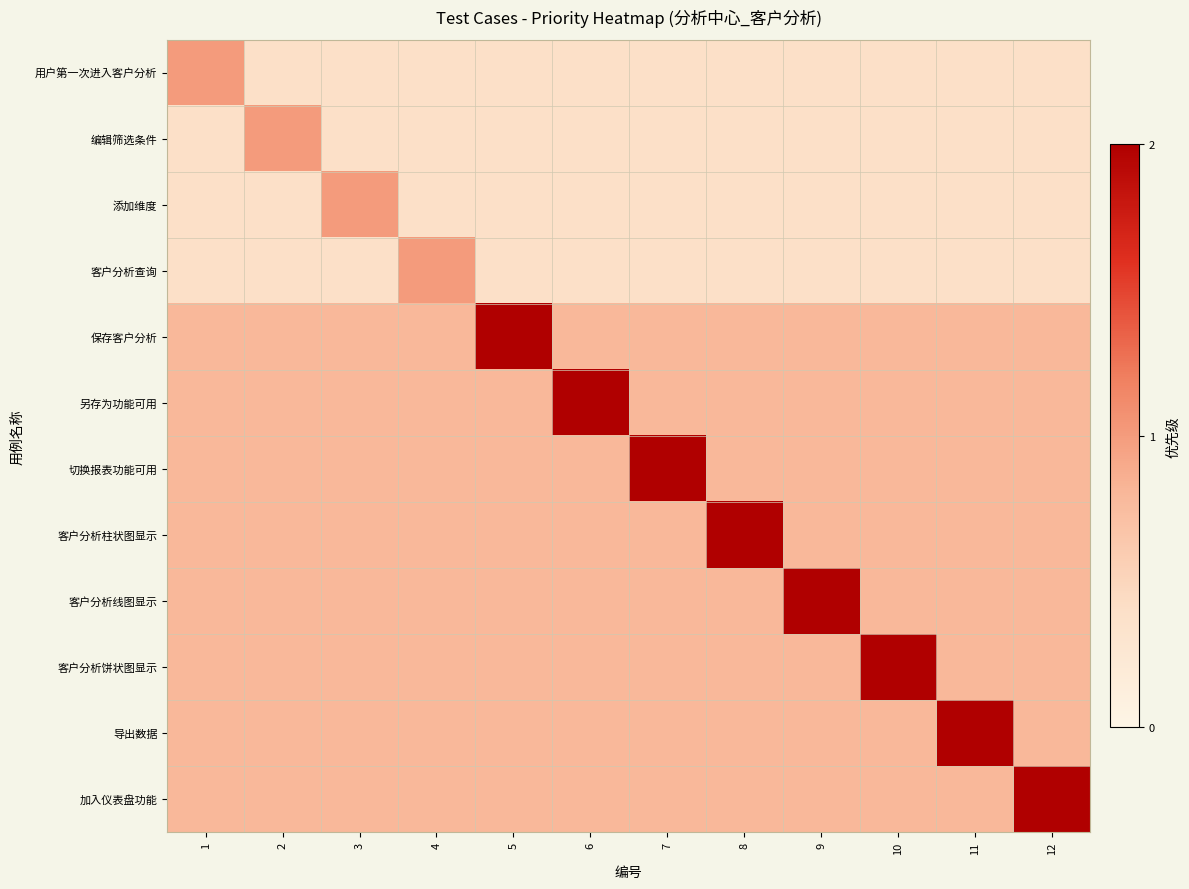

Reading right to left, list all the values displayed in this chart.

用户第一次进入客户分析: 12=0.4	11=0.4	10=0.4	9=0.4	8=0.4	7=0.4	6=0.4	5=0.4	4=0.4	3=0.4	2=0.4	1=1.0
编辑筛选条件: 12=0.4	11=0.4	10=0.4	9=0.4	8=0.4	7=0.4	6=0.4	5=0.4	4=0.4	3=0.4	2=1.0	1=0.4
添加维度: 12=0.4	11=0.4	10=0.4	9=0.4	8=0.4	7=0.4	6=0.4	5=0.4	4=0.4	3=1.0	2=0.4	1=0.4
客户分析查询: 12=0.4	11=0.4	10=0.4	9=0.4	8=0.4	7=0.4	6=0.4	5=0.4	4=1.0	3=0.4	2=0.4	1=0.4
保存客户分析: 12=0.8	11=0.8	10=0.8	9=0.8	8=0.8	7=0.8	6=0.8	5=2.0	4=0.8	3=0.8	2=0.8	1=0.8
另存为功能可用: 12=0.8	11=0.8	10=0.8	9=0.8	8=0.8	7=0.8	6=2.0	5=0.8	4=0.8	3=0.8	2=0.8	1=0.8
切换报表功能可用: 12=0.8	11=0.8	10=0.8	9=0.8	8=0.8	7=2.0	6=0.8	5=0.8	4=0.8	3=0.8	2=0.8	1=0.8
客户分析柱状图显示: 12=0.8	11=0.8	10=0.8	9=0.8	8=2.0	7=0.8	6=0.8	5=0.8	4=0.8	3=0.8	2=0.8	1=0.8
客户分析线图显示: 12=0.8	11=0.8	10=0.8	9=2.0	8=0.8	7=0.8	6=0.8	5=0.8	4=0.8	3=0.8	2=0.8	1=0.8
客户分析饼状图显示: 12=0.8	11=0.8	10=2.0	9=0.8	8=0.8	7=0.8	6=0.8	5=0.8	4=0.8	3=0.8	2=0.8	1=0.8
导出数据: 12=0.8	11=2.0	10=0.8	9=0.8	8=0.8	7=0.8	6=0.8	5=0.8	4=0.8	3=0.8	2=0.8	1=0.8
加入仪表盘功能: 12=2.0	11=0.8	10=0.8	9=0.8	8=0.8	7=0.8	6=0.8	5=0.8	4=0.8	3=0.8	2=0.8	1=0.8